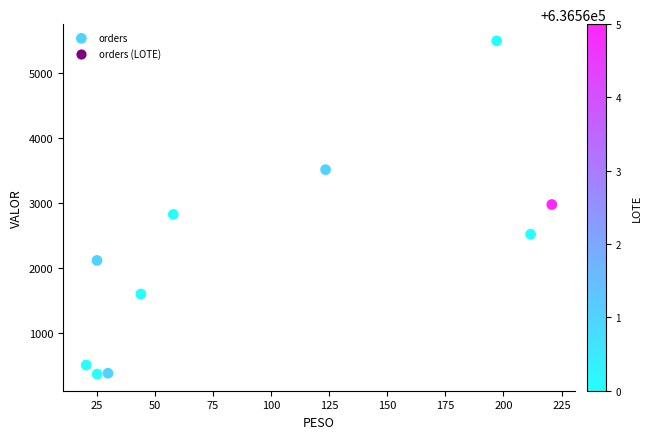

What is the average X value?

95.6